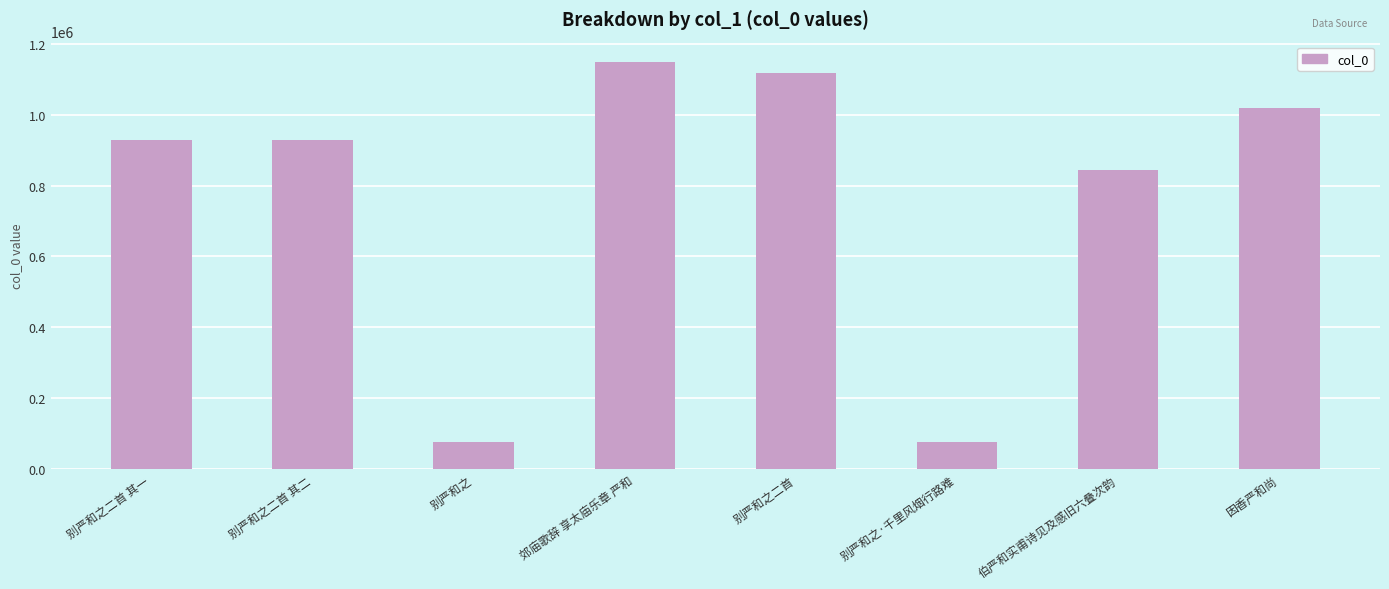

At which category does the chart reach its peak across all series?

郊庙歌辞 享太庙乐章 严和